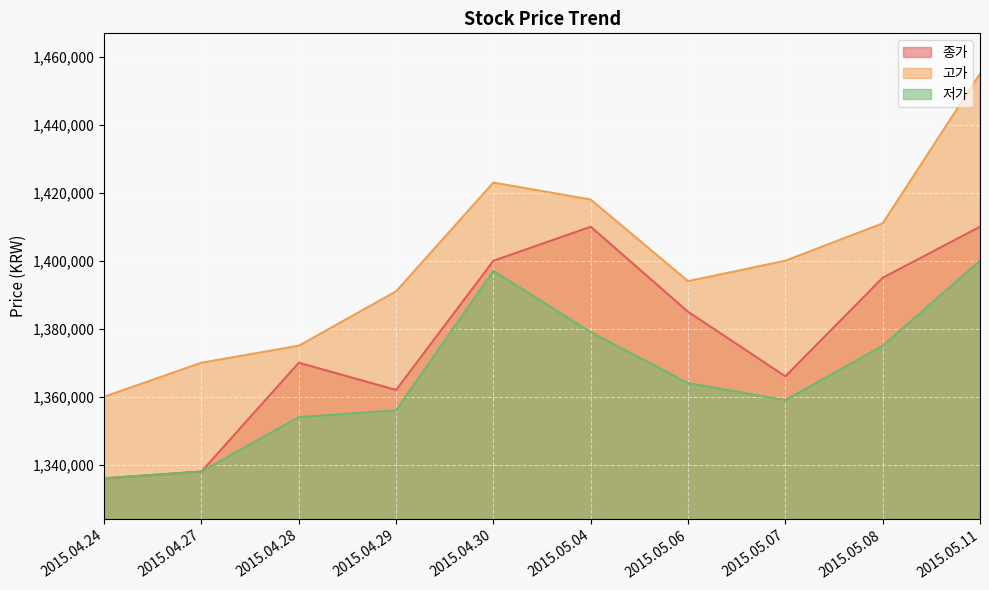

What is the difference between the maximum and minimum values in the 종가 series?

74000